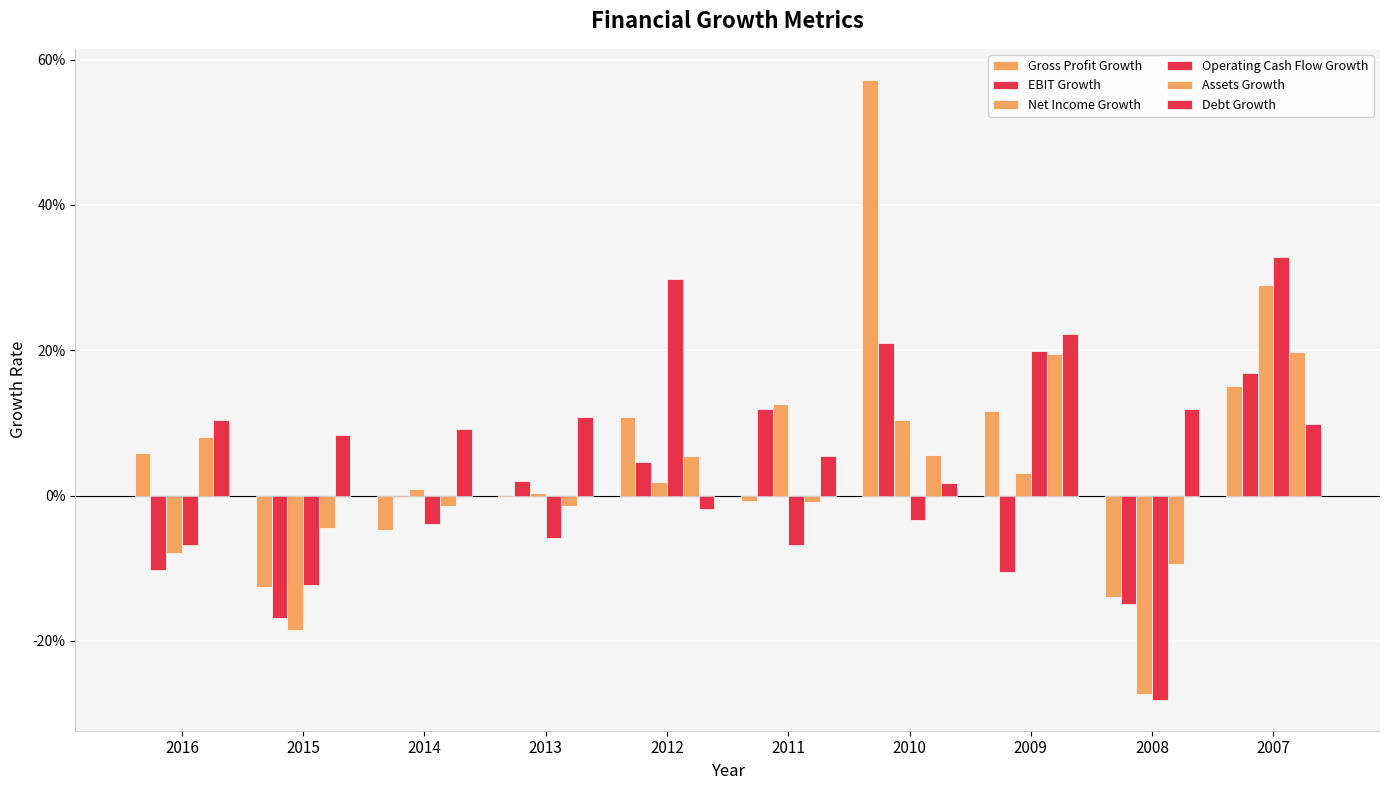

Which series has the largest range (max minus min)?

Gross Profit Growth